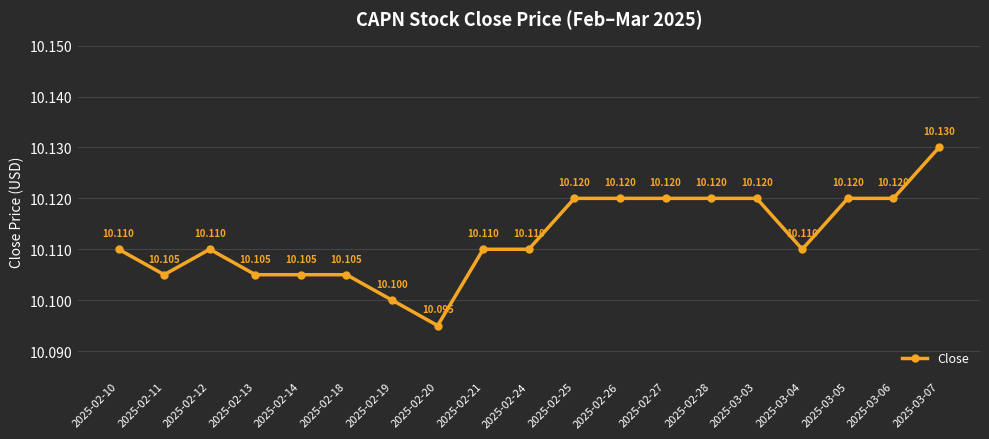

Reading left to right, list all the values displayed in this chart.

10.1	10.1	10.1	10.1	10.1	10.1	10.1	10.1	10.1	10.1	10.1	10.1	10.1	10.1	10.1	10.1	10.1	10.1	10.1